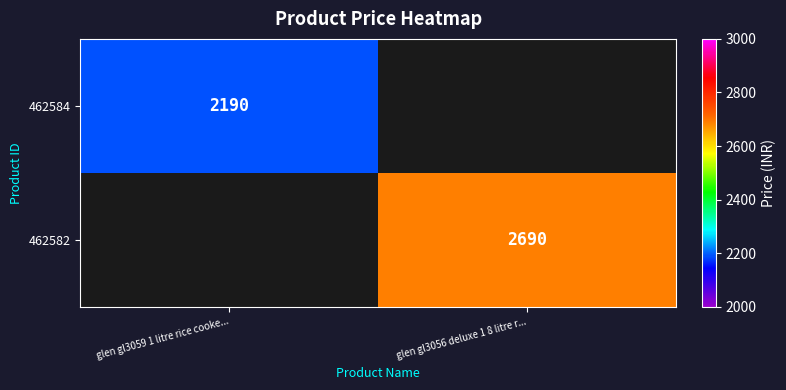

What is the greatest value displayed?

2690.0